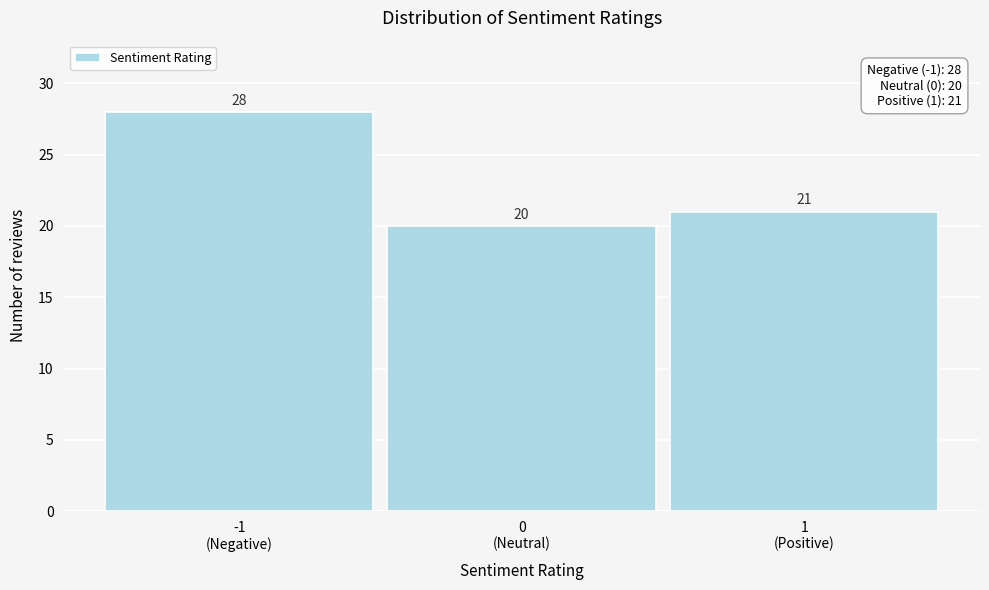

Reading left to right, extract all data points from this chart.

28	20	21